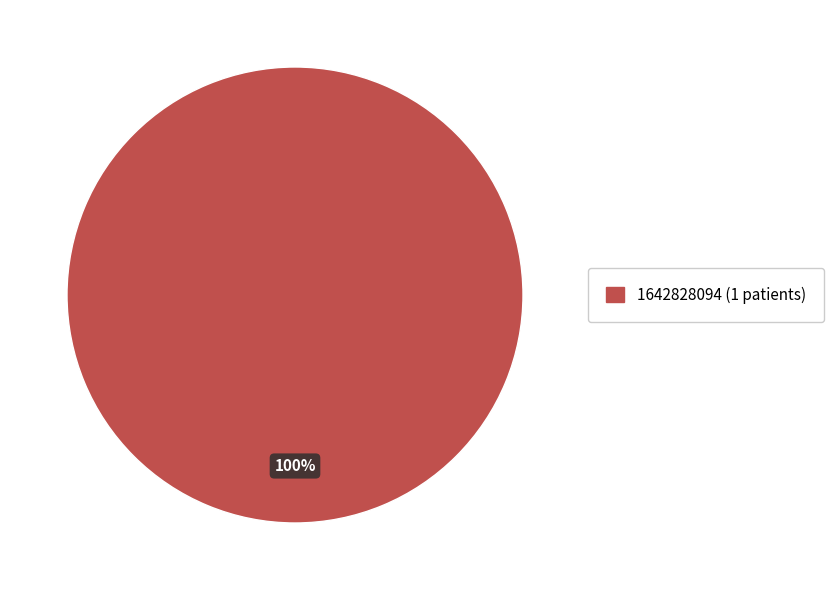

Does any single category account for the majority?

Yes